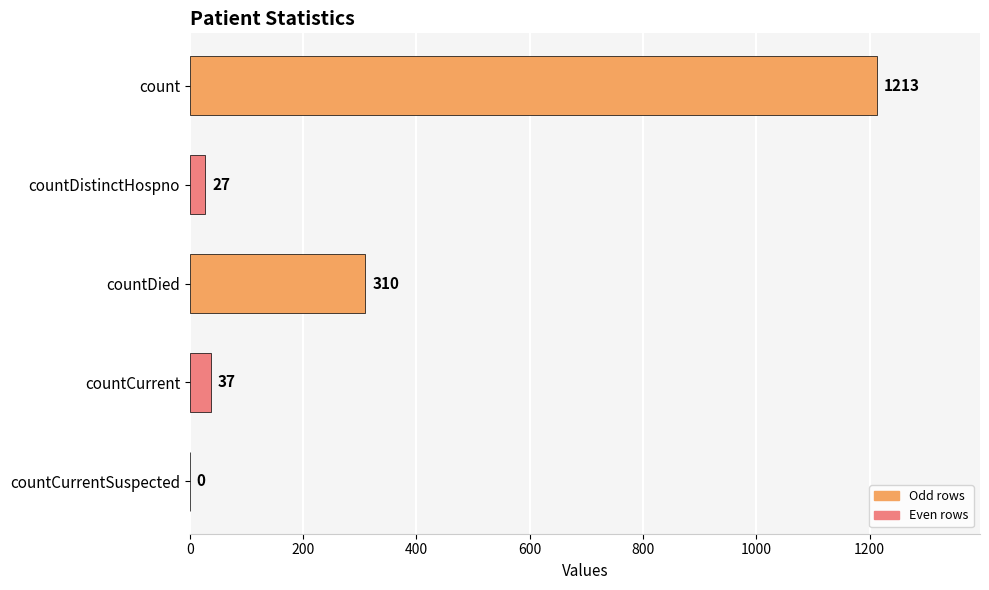

Which category has the highest value across all series?

count